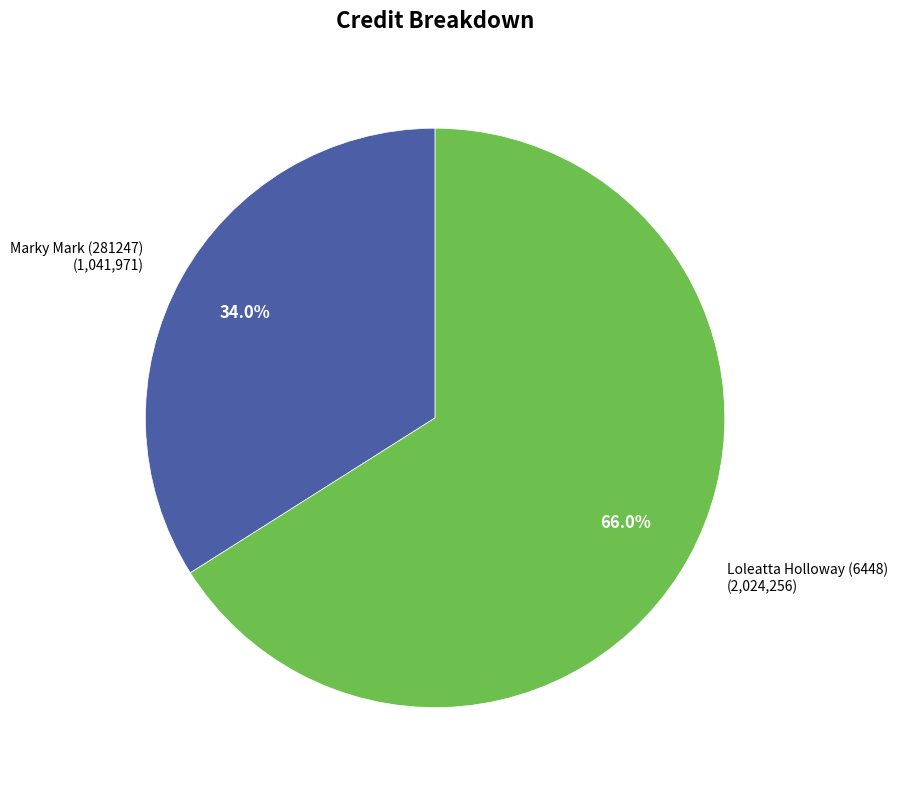

To the nearest percent, what is the difference between the largest and smallest slice percentages?

32%